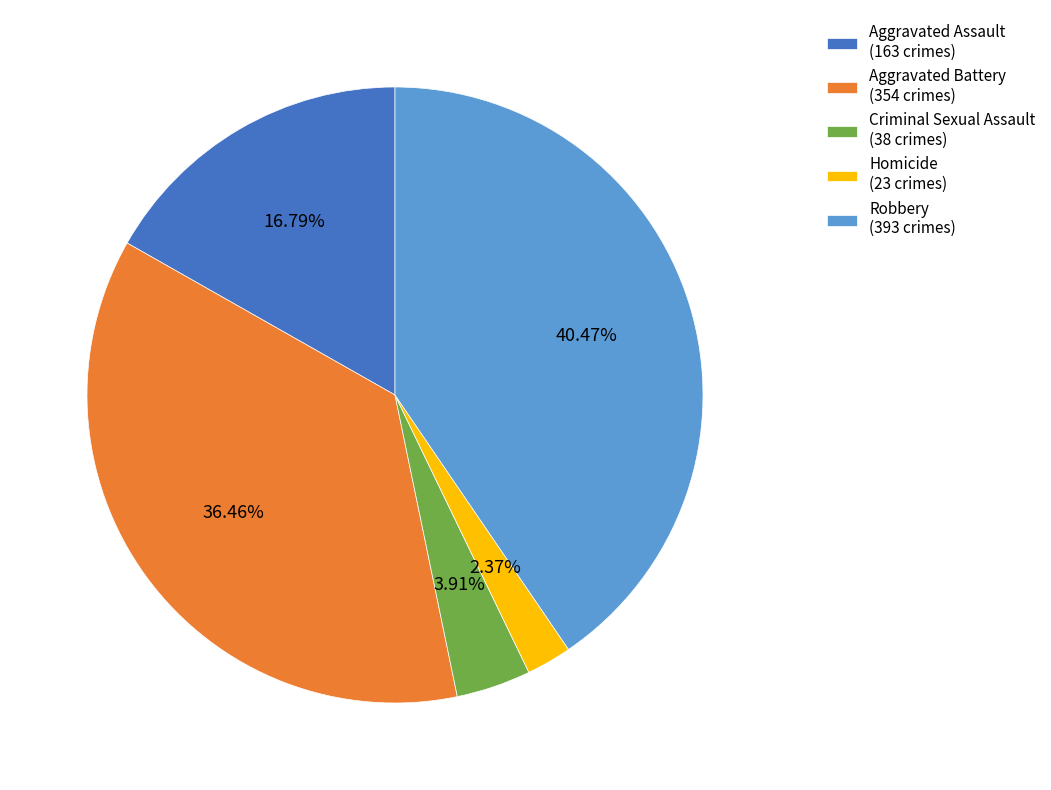

The Robbery slice represents 40% of the pie. True or false?

True